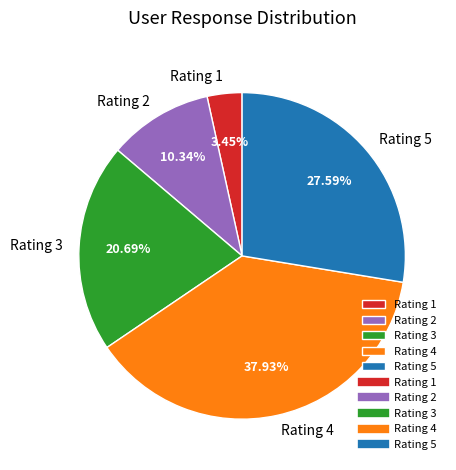

To the nearest percent, what is the average slice percentage?

20%